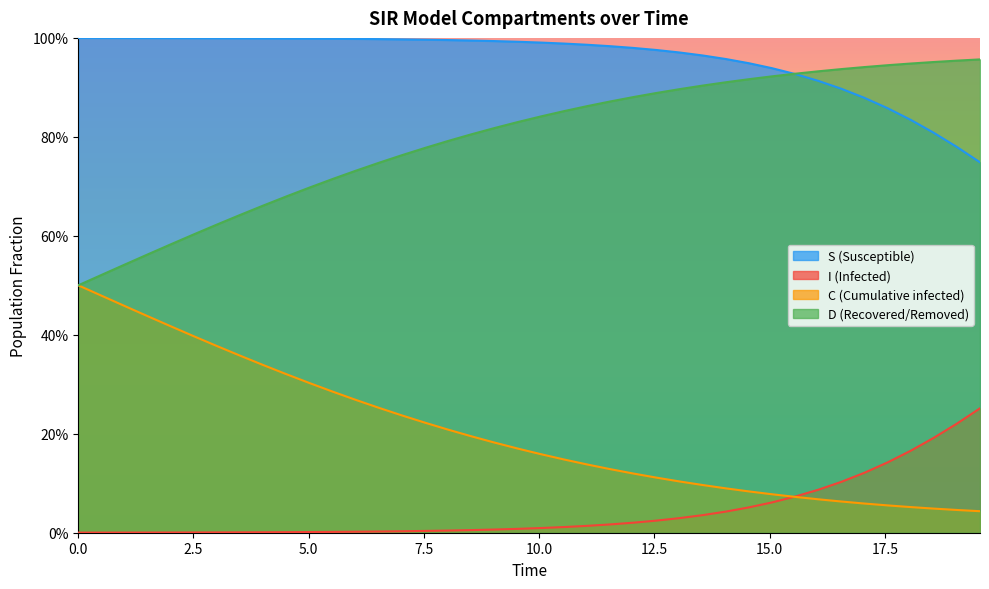

True or false: I and S intersect in this chart.

False